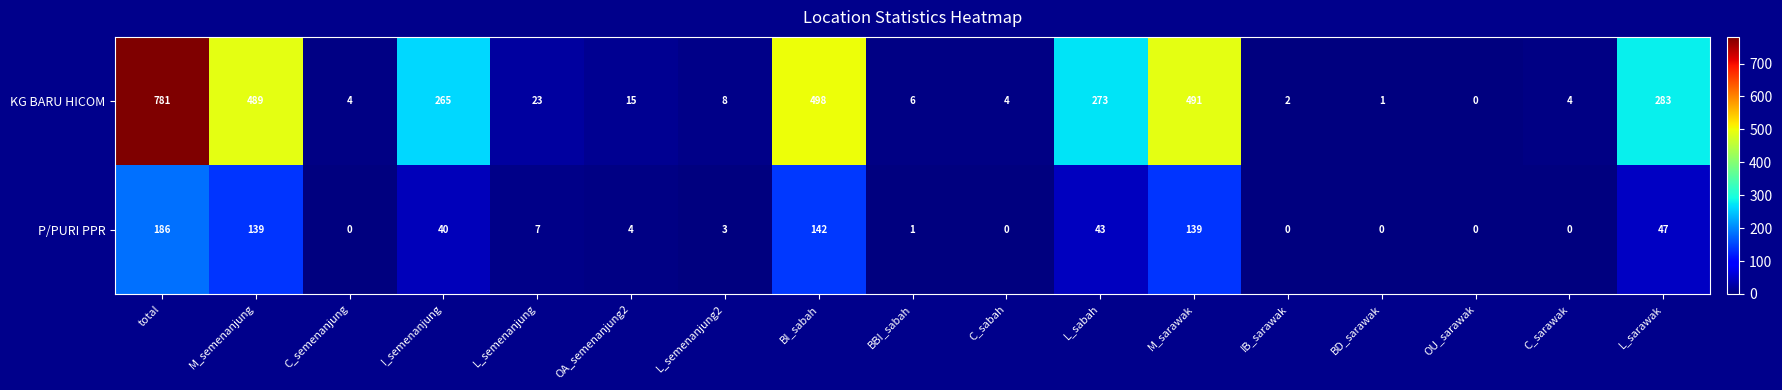

The value of KG BARU HICOM at L_semenanjung2 is 13. True or false?

False